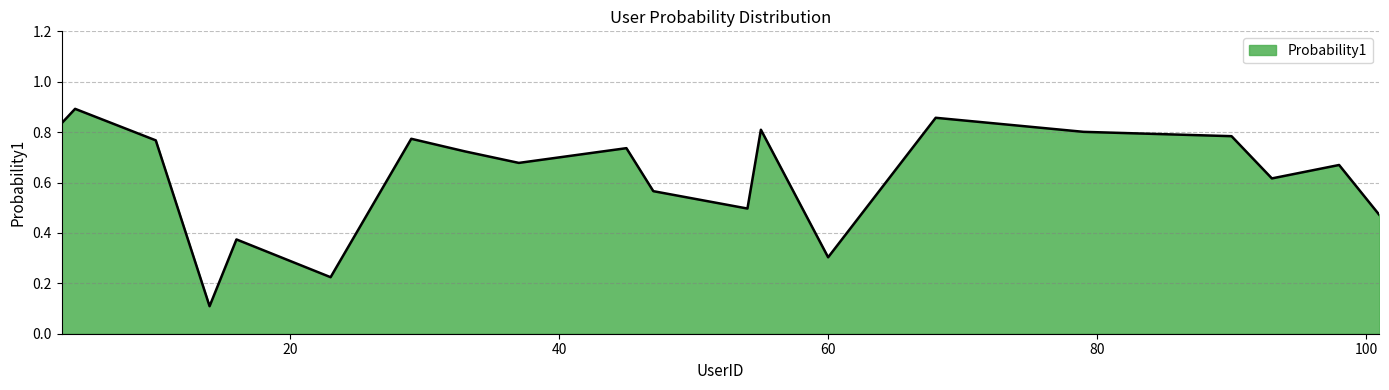

What is the sum of all values?

12.5